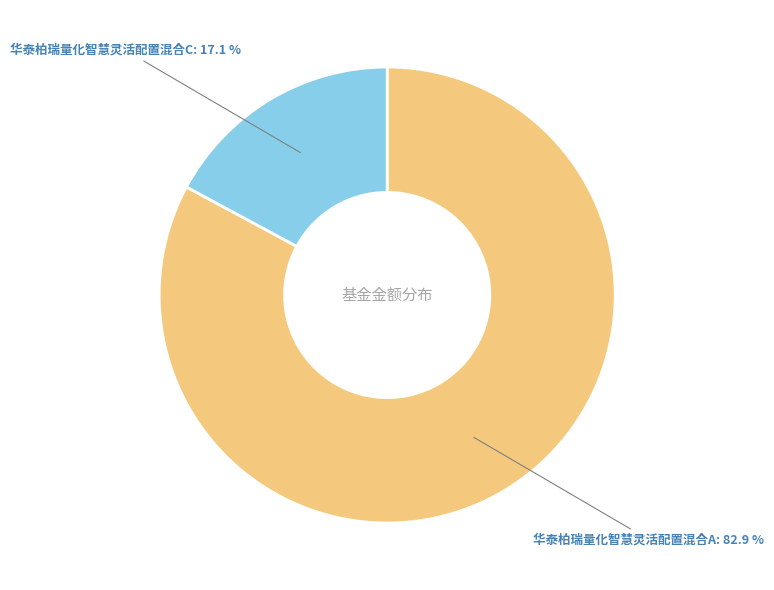

True or false: 华泰柏瑞量化智慧灵活配置混合A accounts for 72% of the total.

False